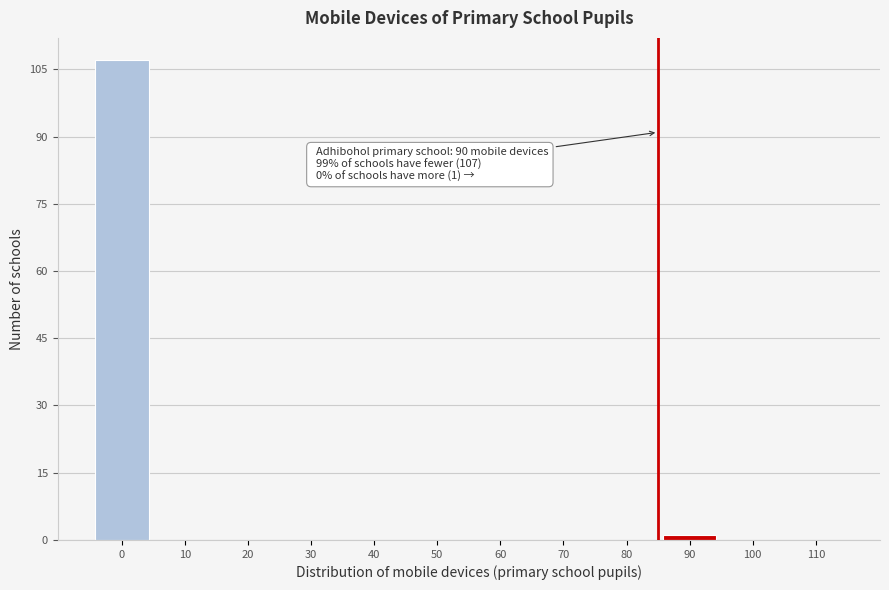

What is the change in value from 0 to 10?

-107